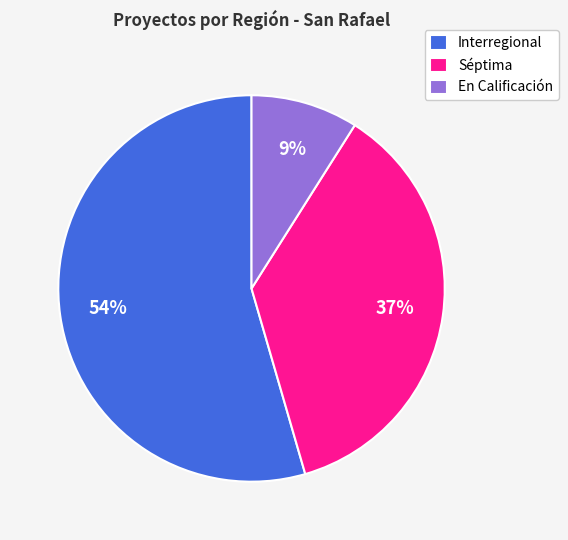

To the nearest percent, what is the average slice percentage?

33%